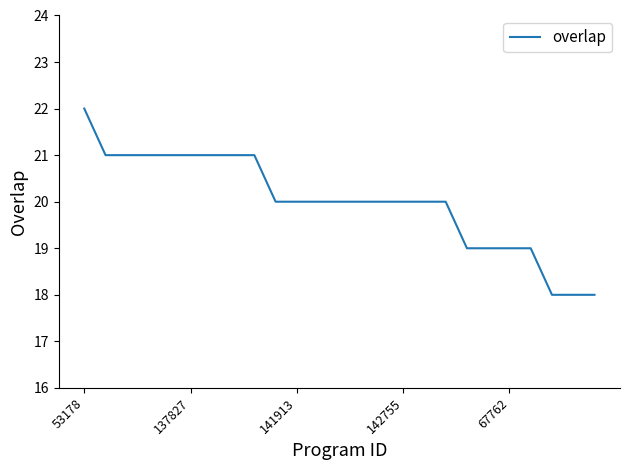

What is the minimum value shown in the chart?

18